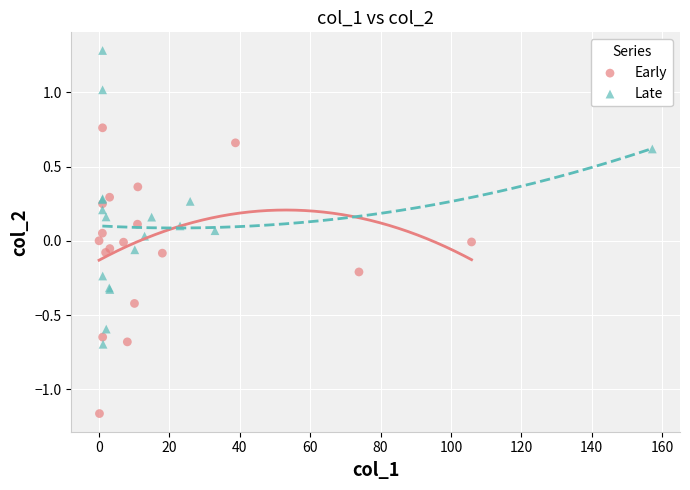

Which series has the widest spread of Y values?

Late